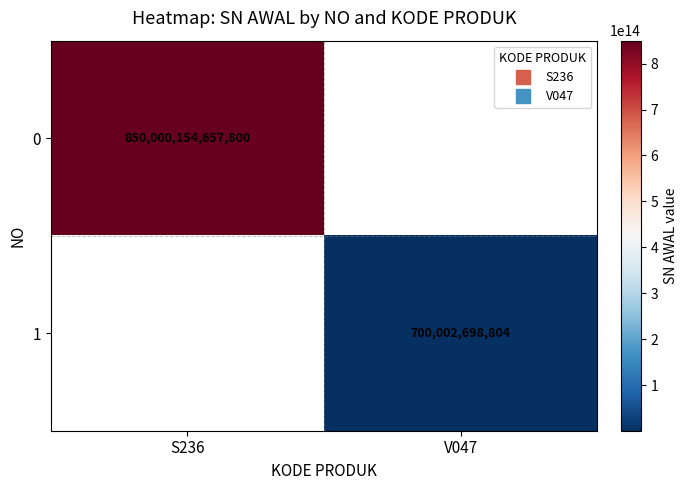

What is the greatest value displayed?

850000154657800.0